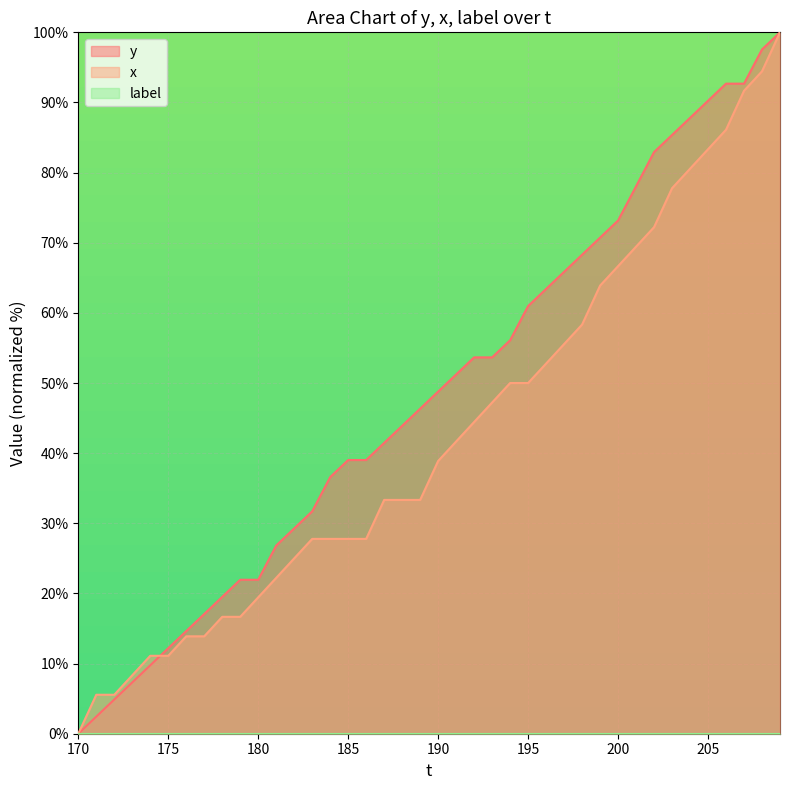

True or false: y has a value of 8.5 at 187.

False